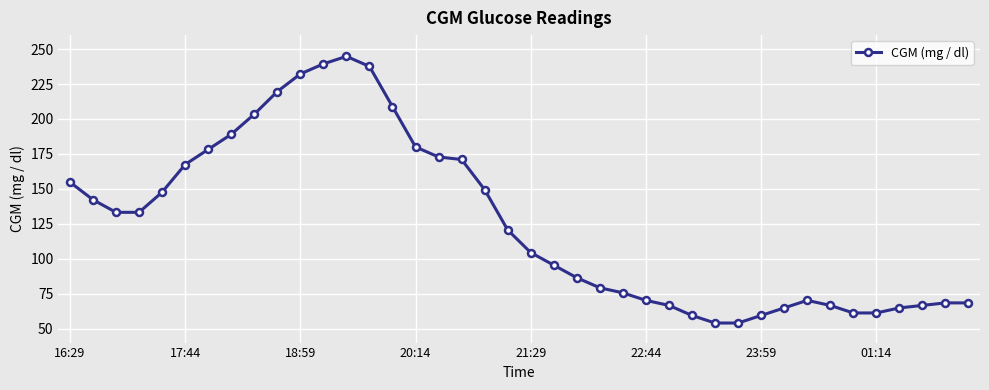

What is the minimum value shown in the chart?

54.0